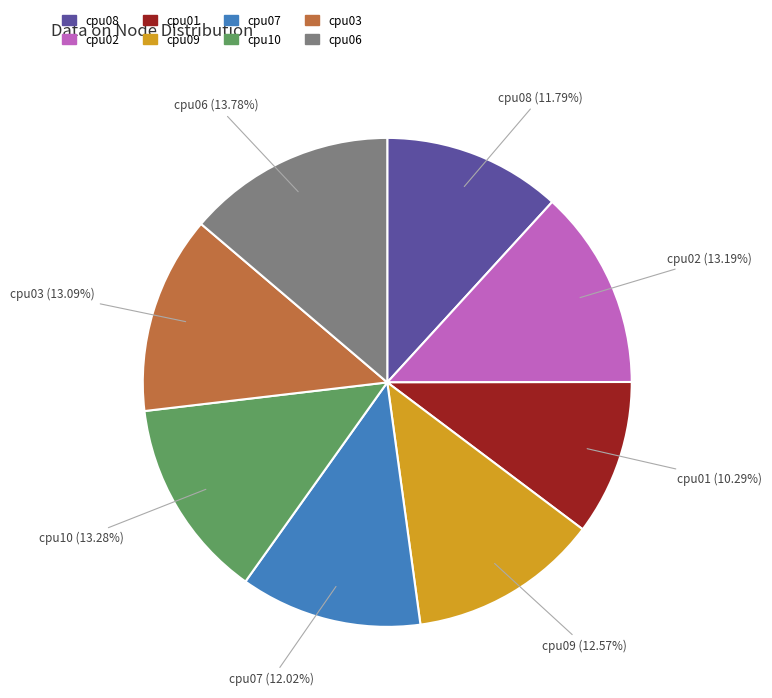

To the nearest percent, what percentage of the pie is cpu01?

10%